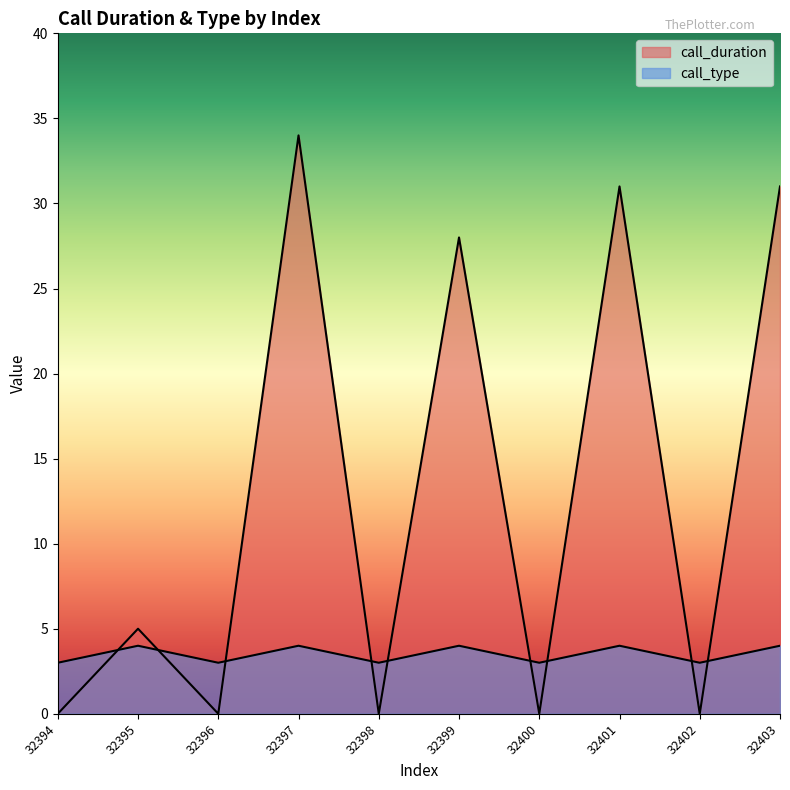

Between 32399 and 32401, which series saw the biggest shift?

call_duration